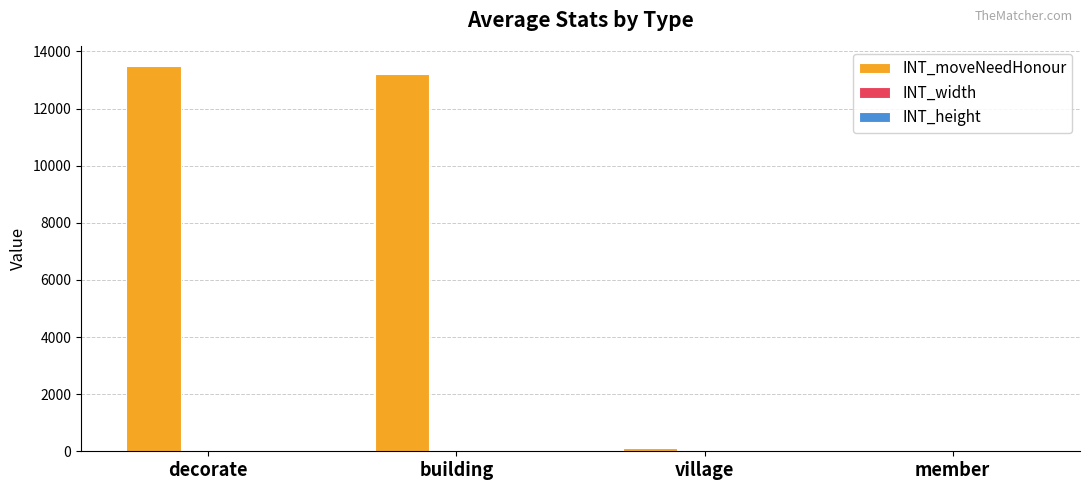

Which series changed the most between decorate and village?

INT_moveNeedHonour